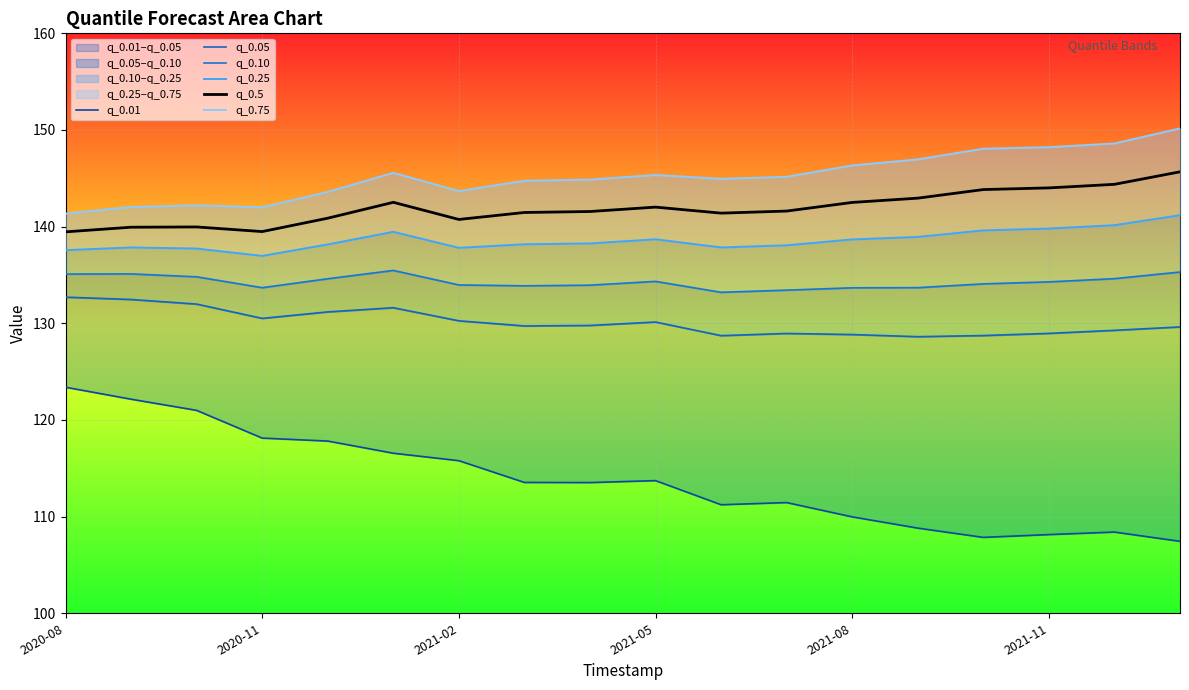

True or false: q_0.01 and q_0.05 cross at least once.

False